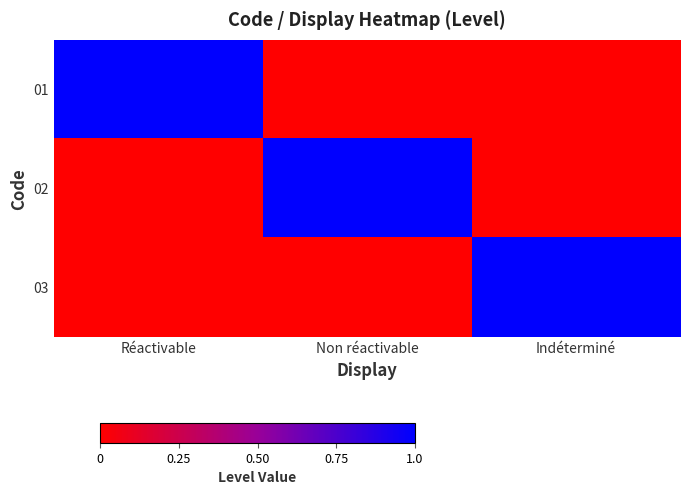

Reading left to right, transcribe all the data shown in this chart.

01: Réactivable=1	Non réactivable=0	Indéterminé=0
02: Réactivable=0	Non réactivable=1	Indéterminé=0
03: Réactivable=0	Non réactivable=0	Indéterminé=1